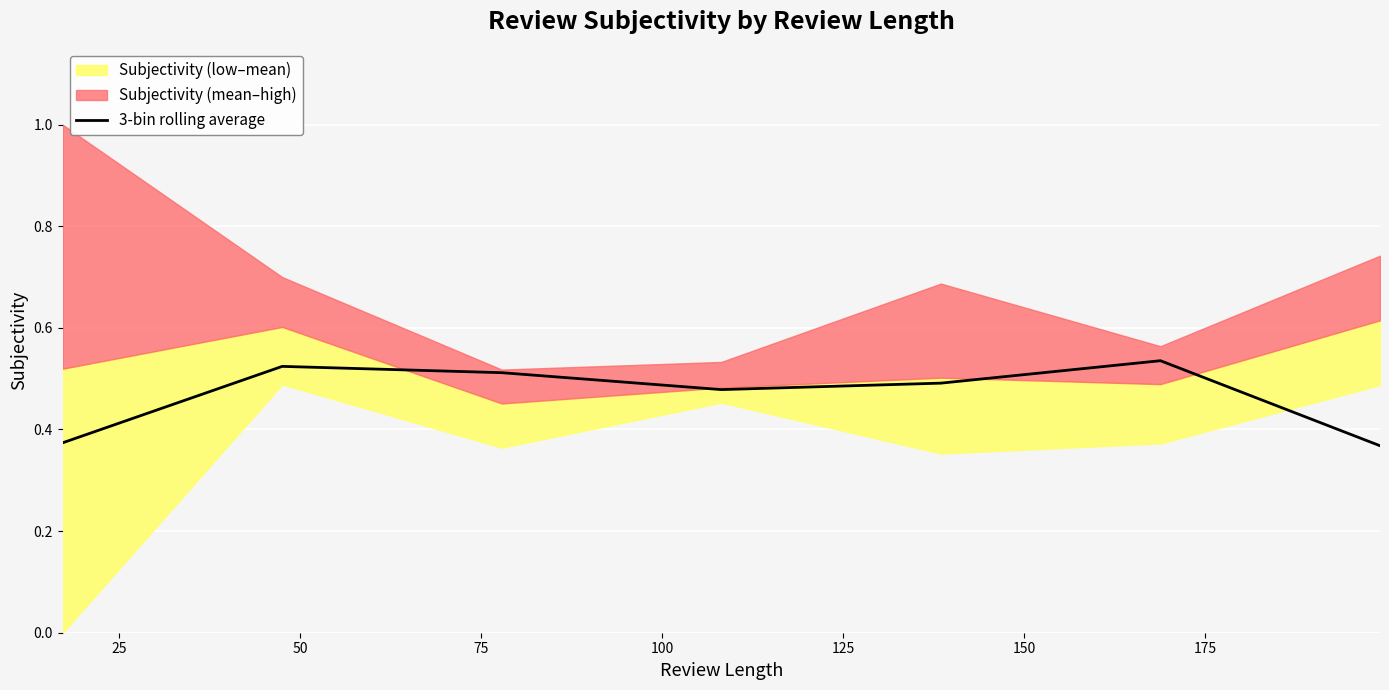

What is the difference between the maximum and minimum values?

0.2